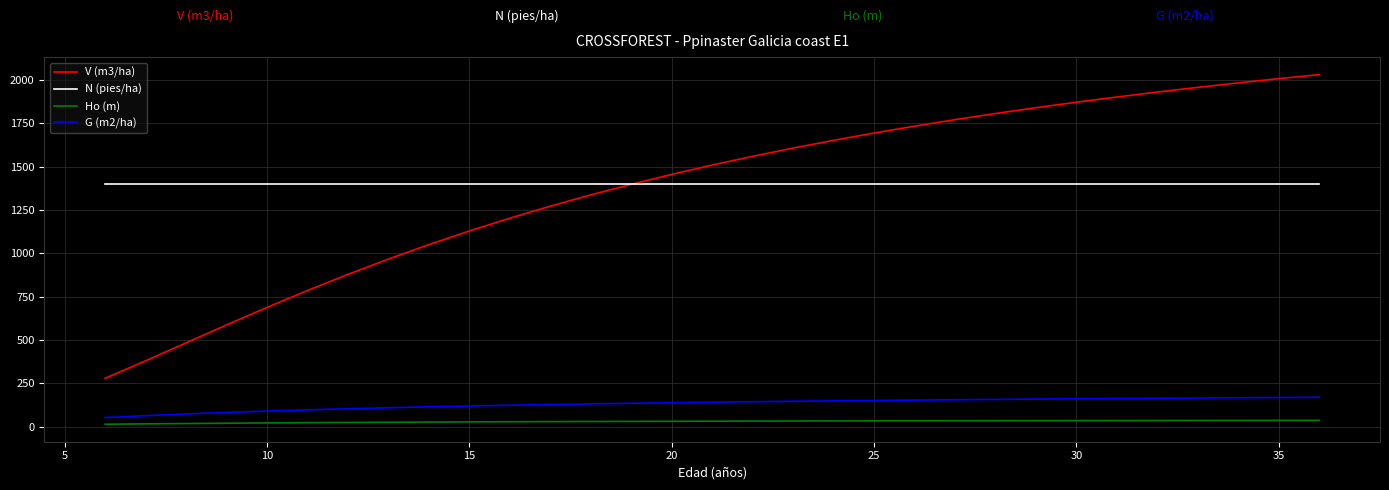

Rank the series by their maximum value, from highest to lowest.

V (m3/ha), N (pies/ha), G (m2/ha), Ho (m)